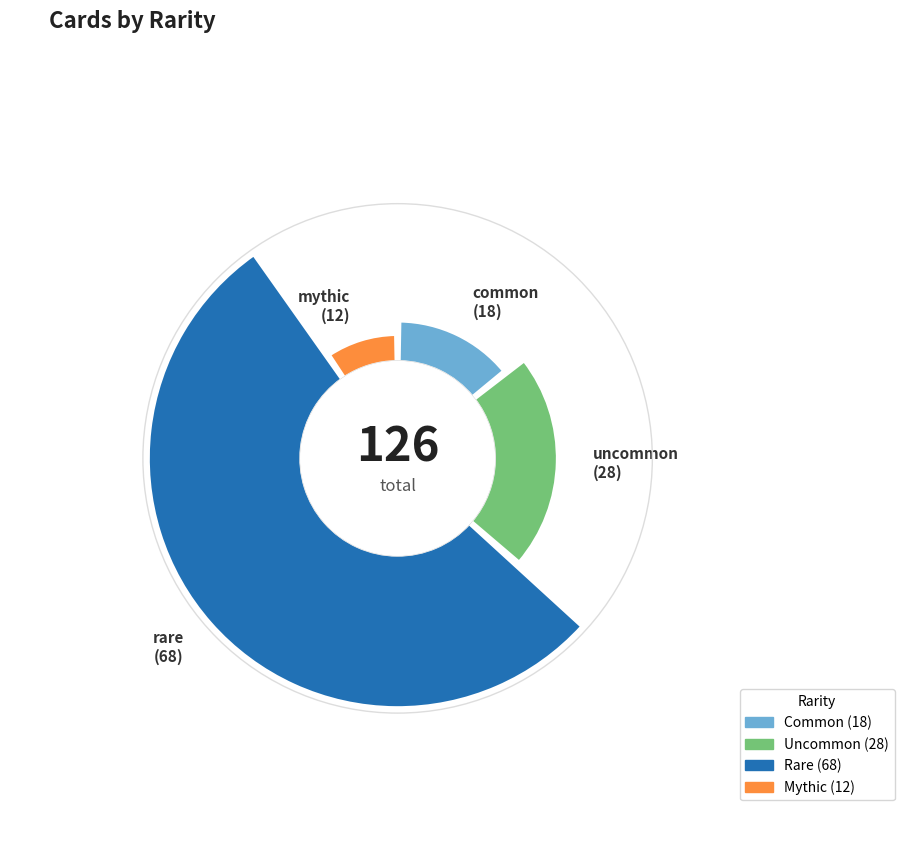

Rank the categories by value from highest to lowest.

rare, uncommon, common, mythic